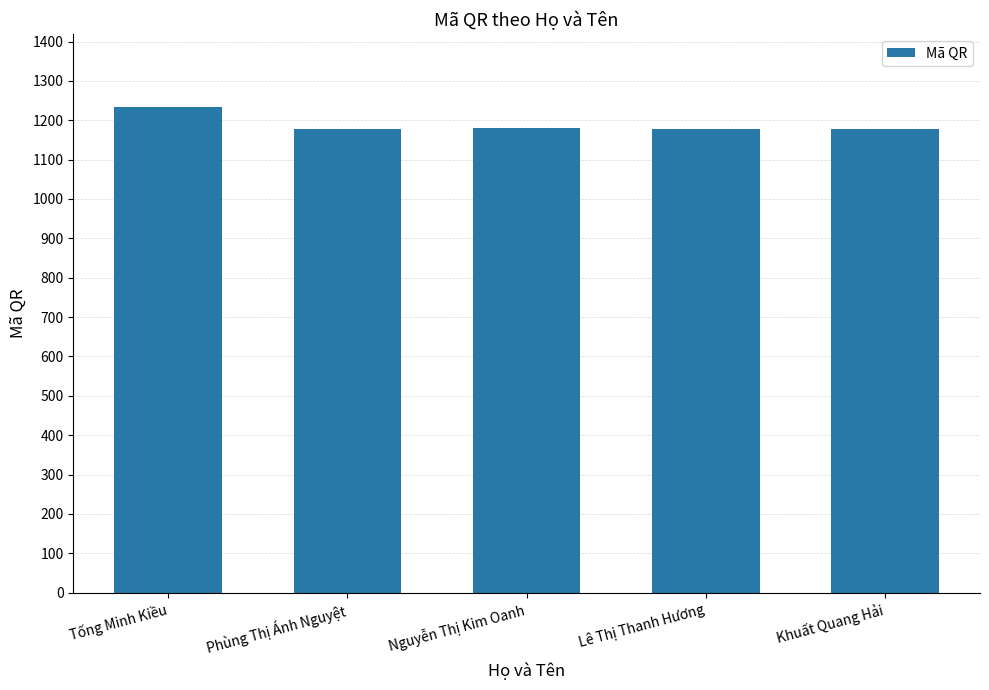

Which category has the highest value across all series?

Tống Minh Kiều